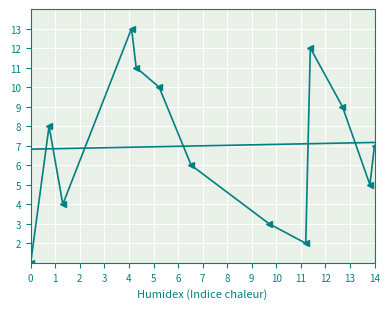

What is the minimum value shown in the chart?

1.0